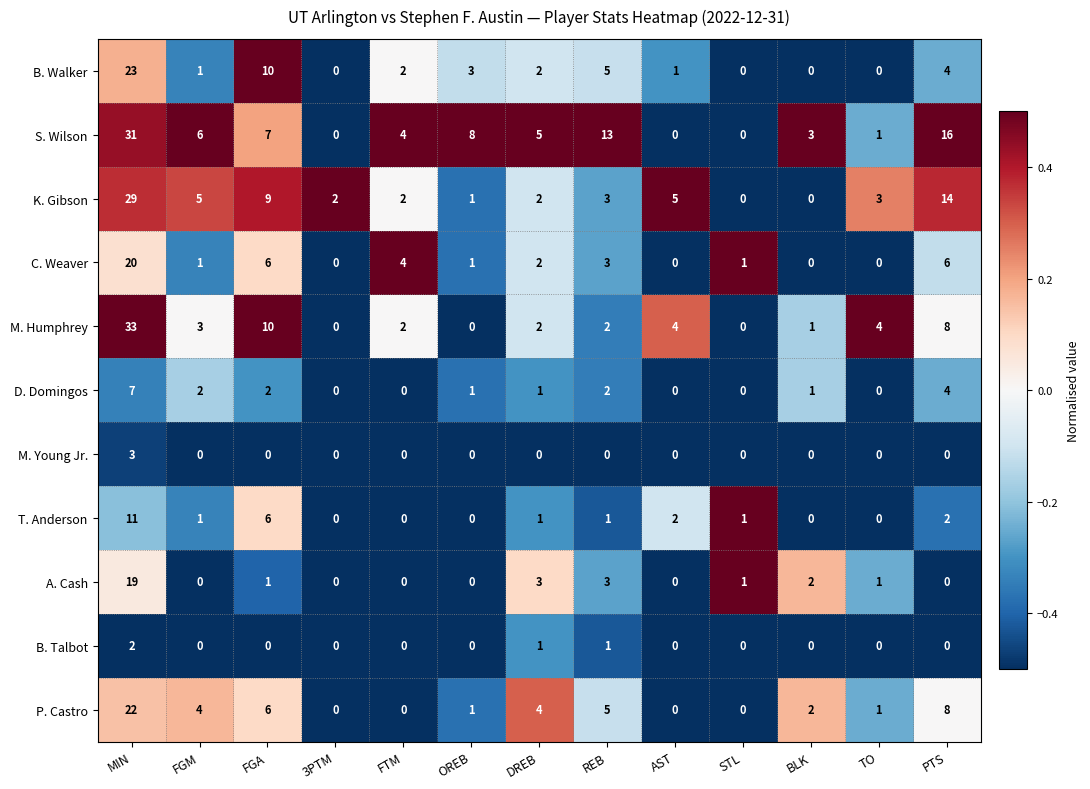

How many values in the B. Talbot series exceed 0?

3